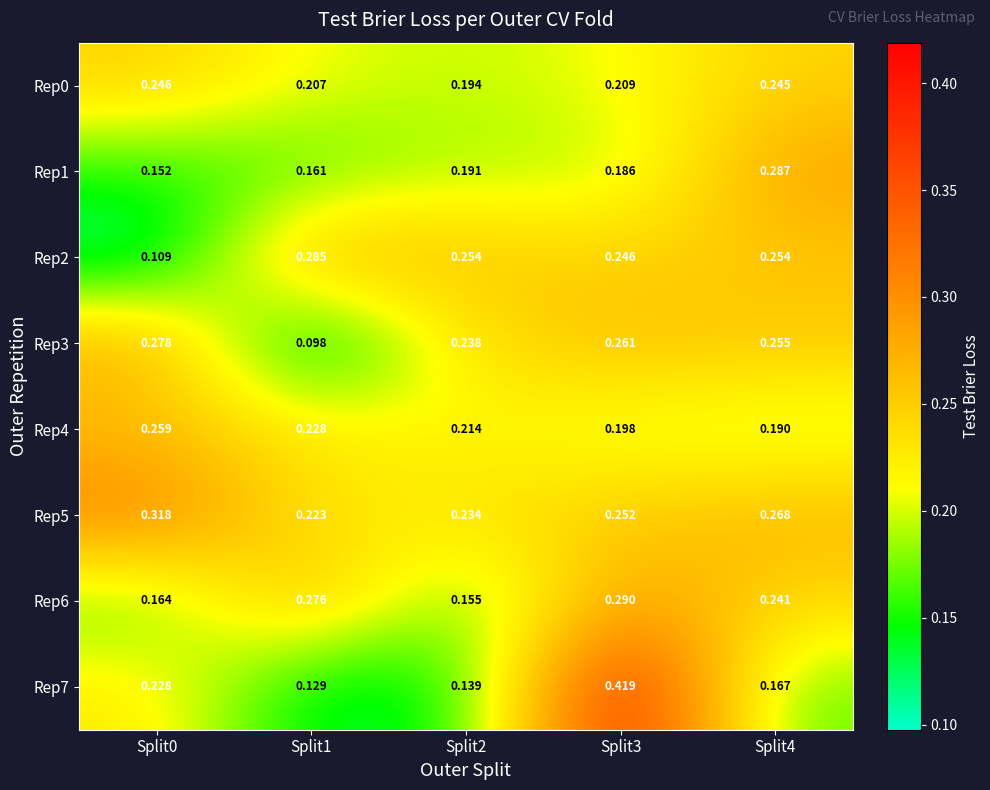

How many data points does each series have?

5